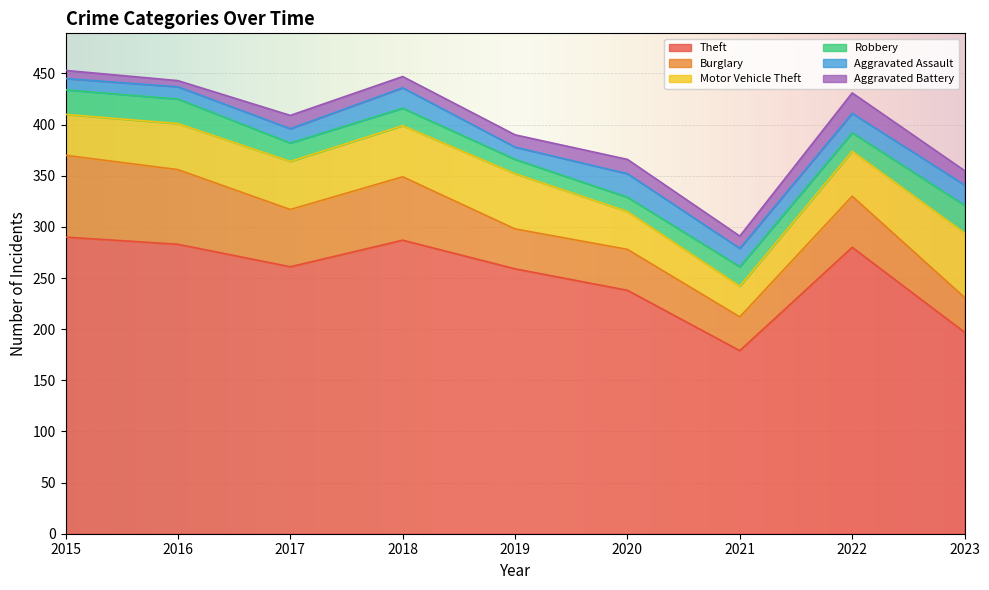

What is the total value across all series at 2022?

431